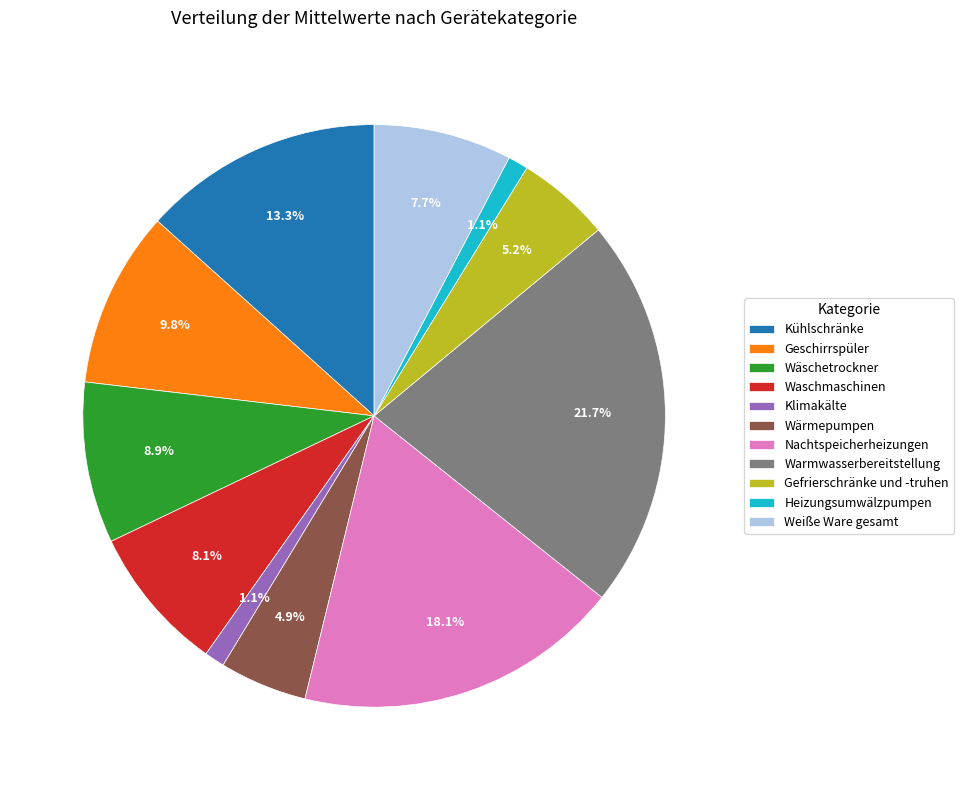

What is the largest slice in the pie chart?

Warmwasserbereitstellung